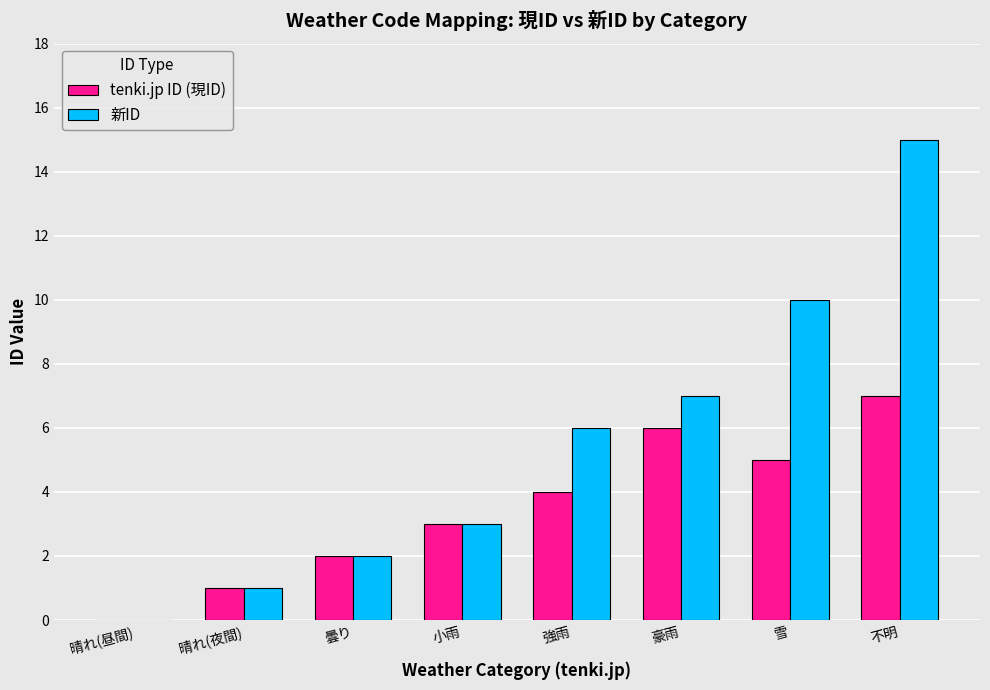

Read the tenki.jp ID (現ID) value at 晴れ(夜間).

1